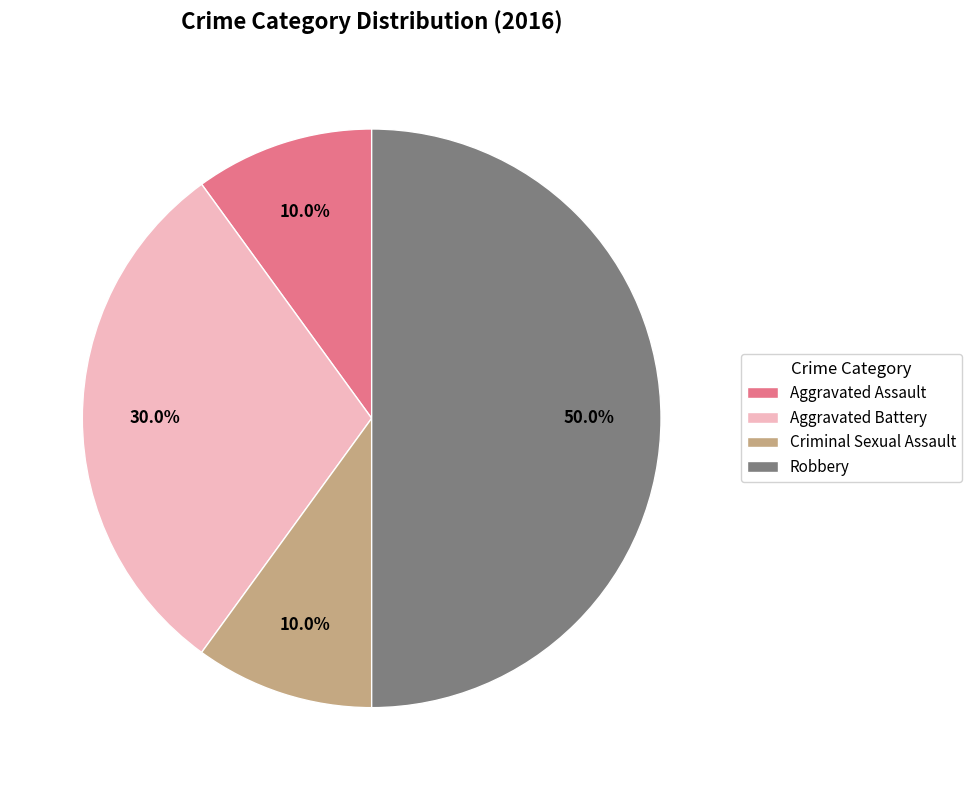

Is it true that Aggravated Battery is 45% of the pie?

False